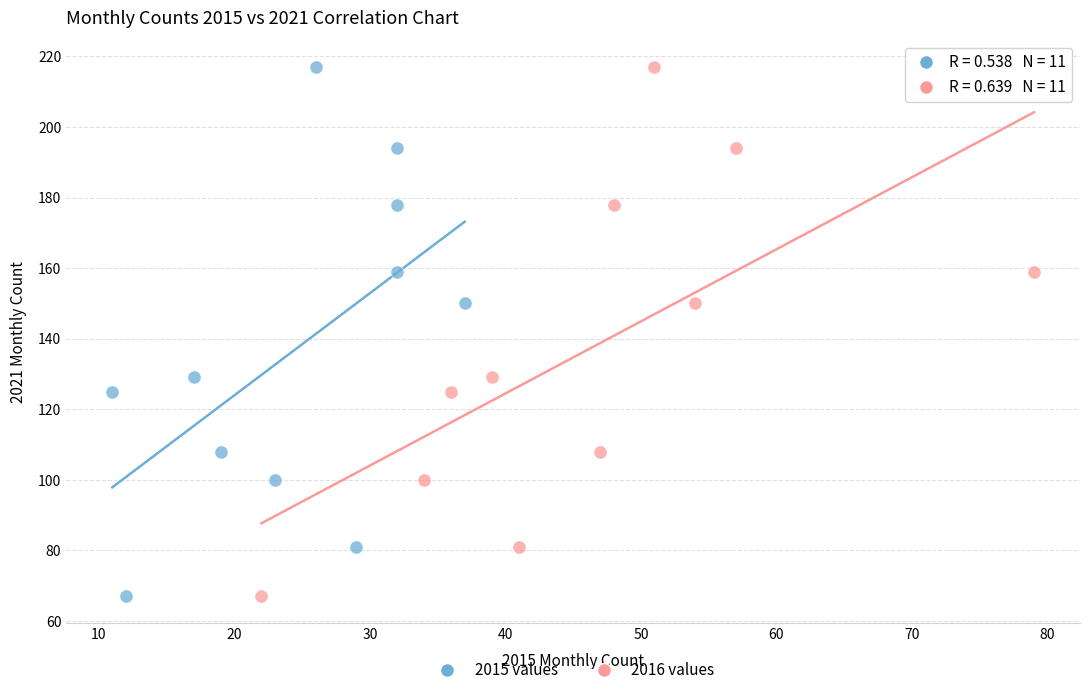

What are all the series names shown in the legend?

2015 values, 2016 values